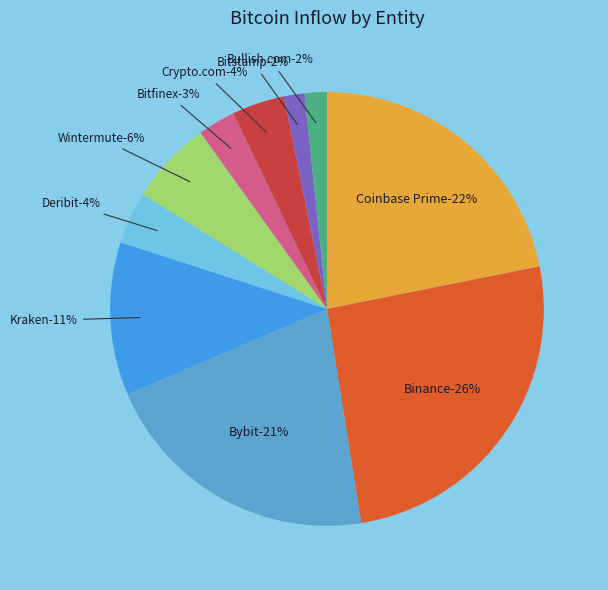

True or false: Wintermute accounts for 6% of the total.

True